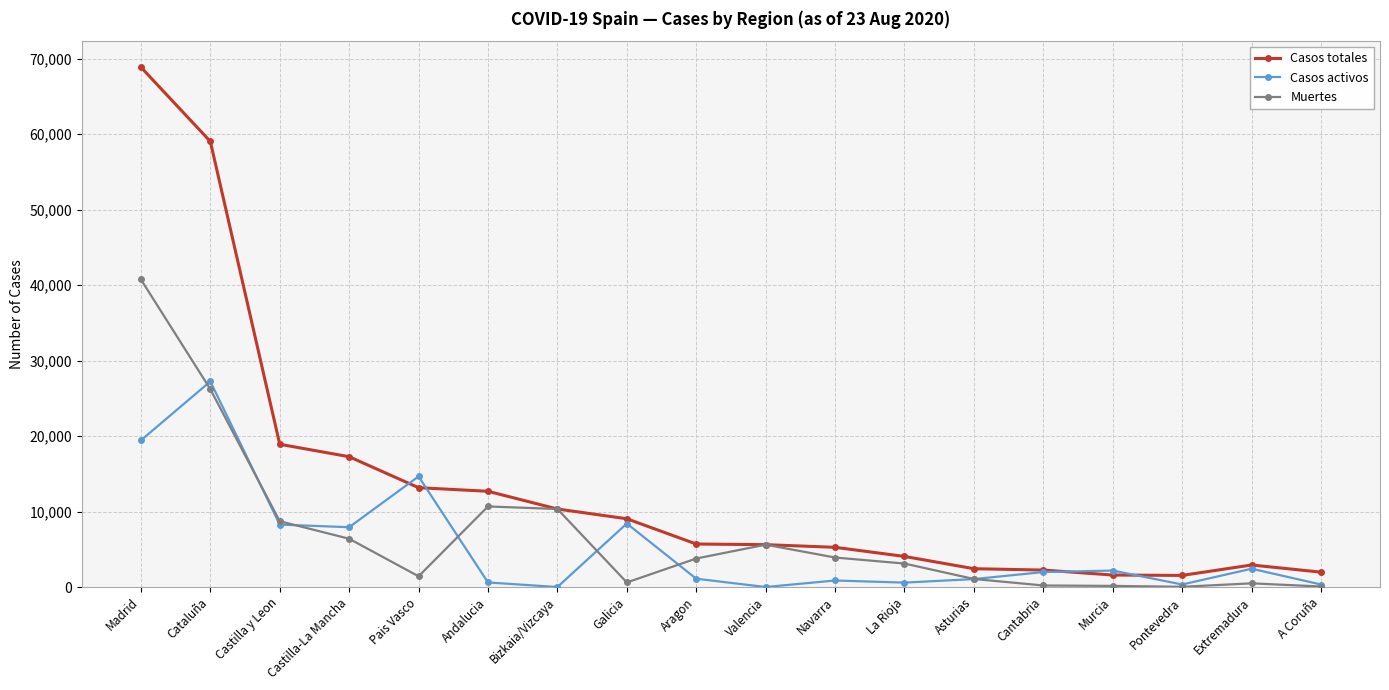

The value of Casos totales at Castilla-La Mancha is 29231. True or false?

False